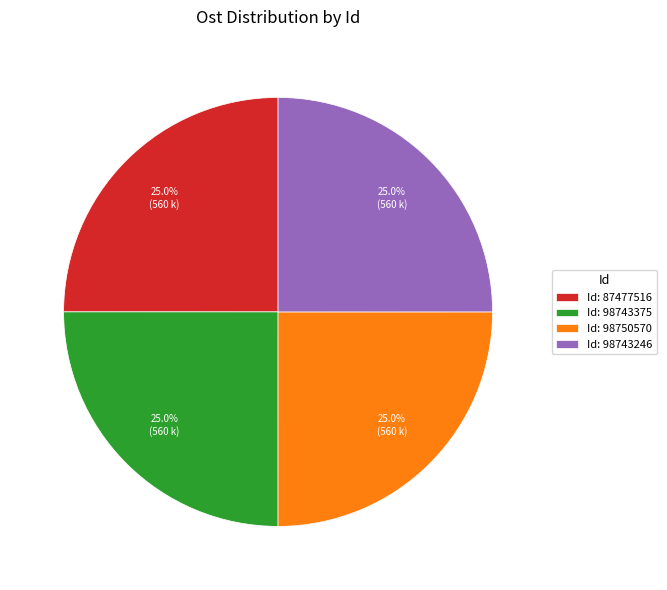

Approximately how many times larger is the value at Id: 98743375 compared to Id: 98743246?

1.0